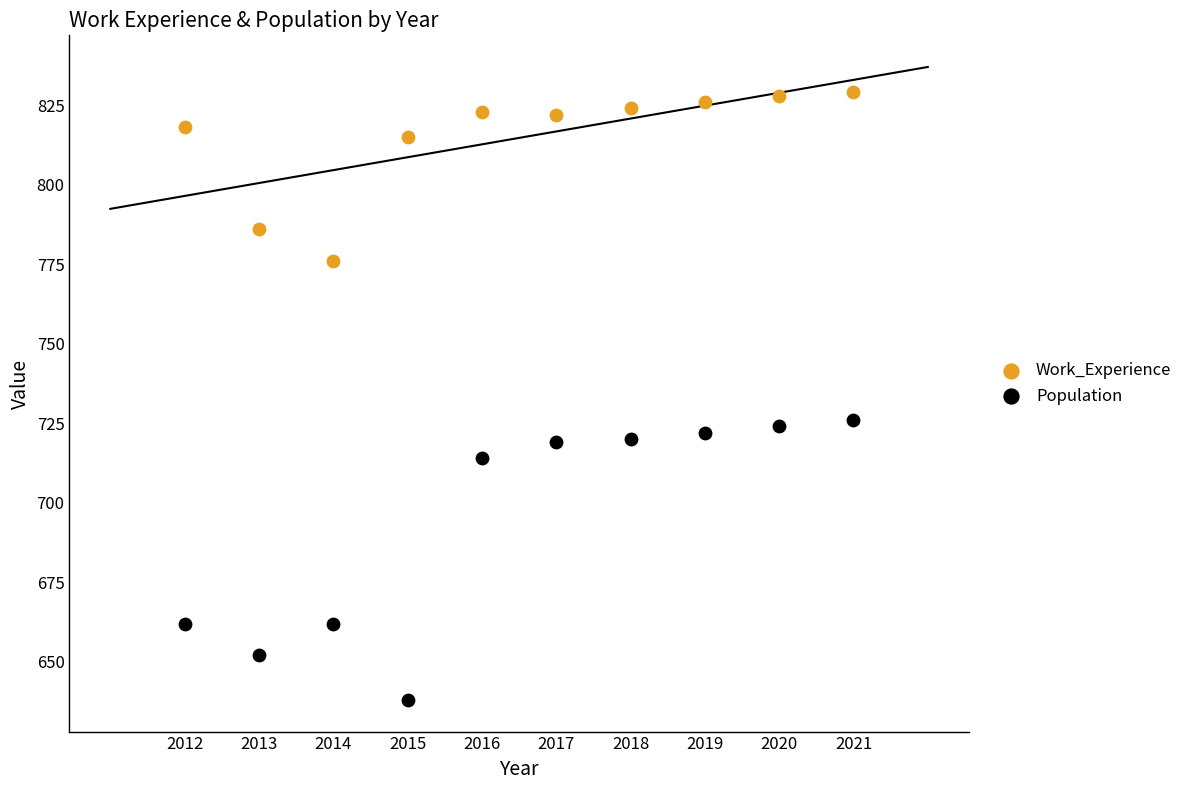

Which series contains the highest Y value?

Work_Experience